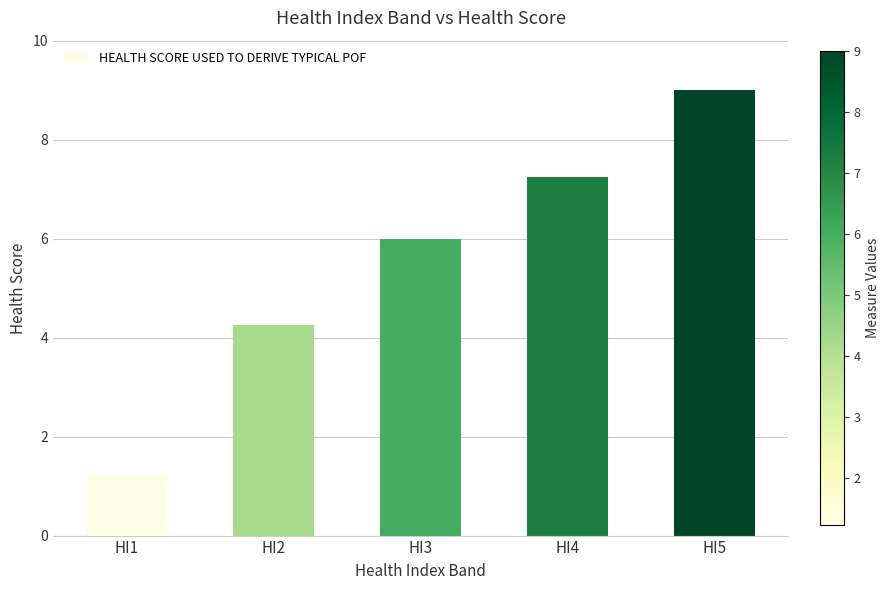

What is the minimum value shown in the chart?

1.2